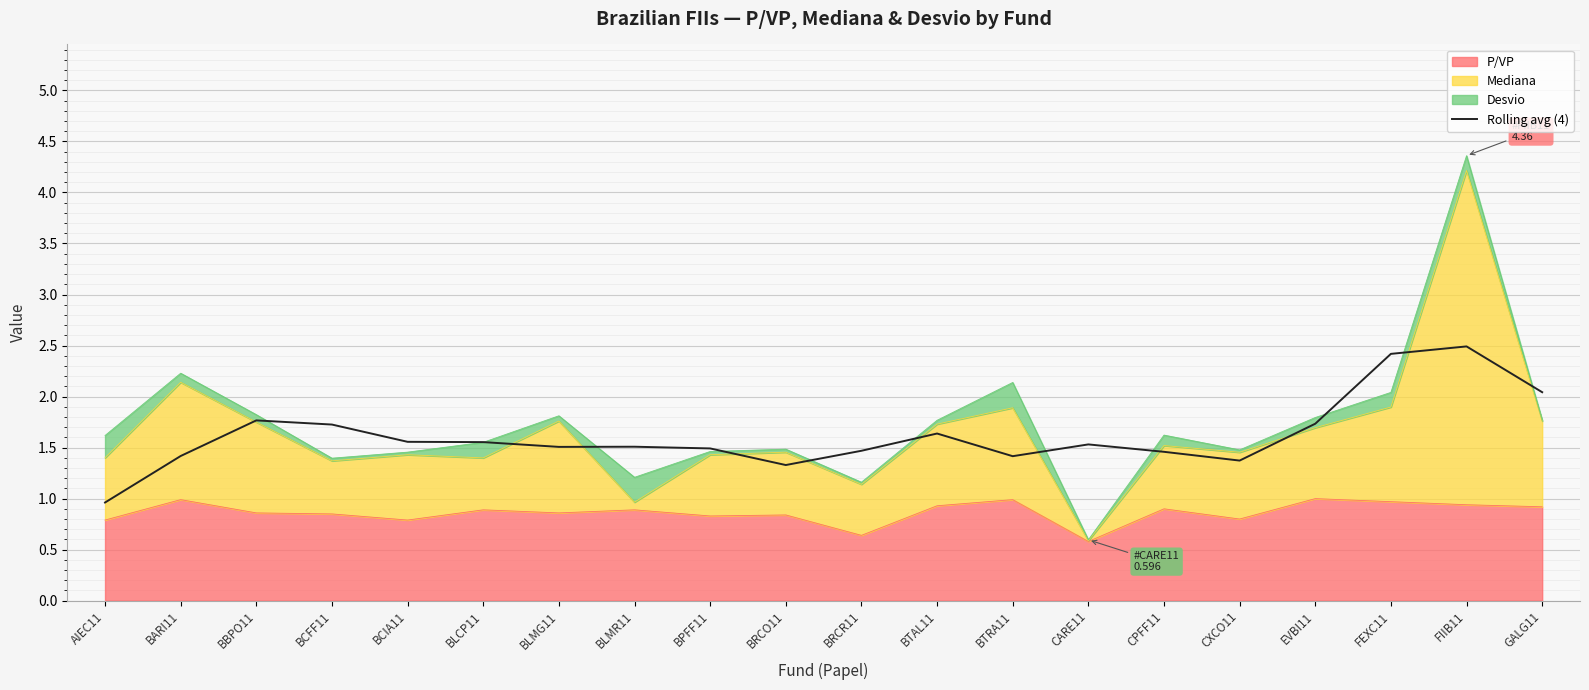

True or false: there are more than 2 points higher than both neighbors.

True